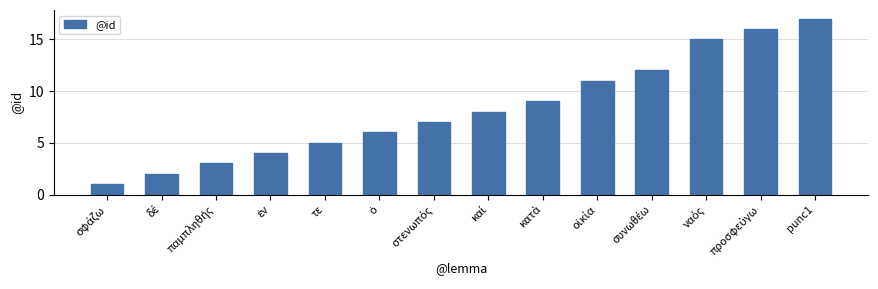

What is the greatest value displayed?

17